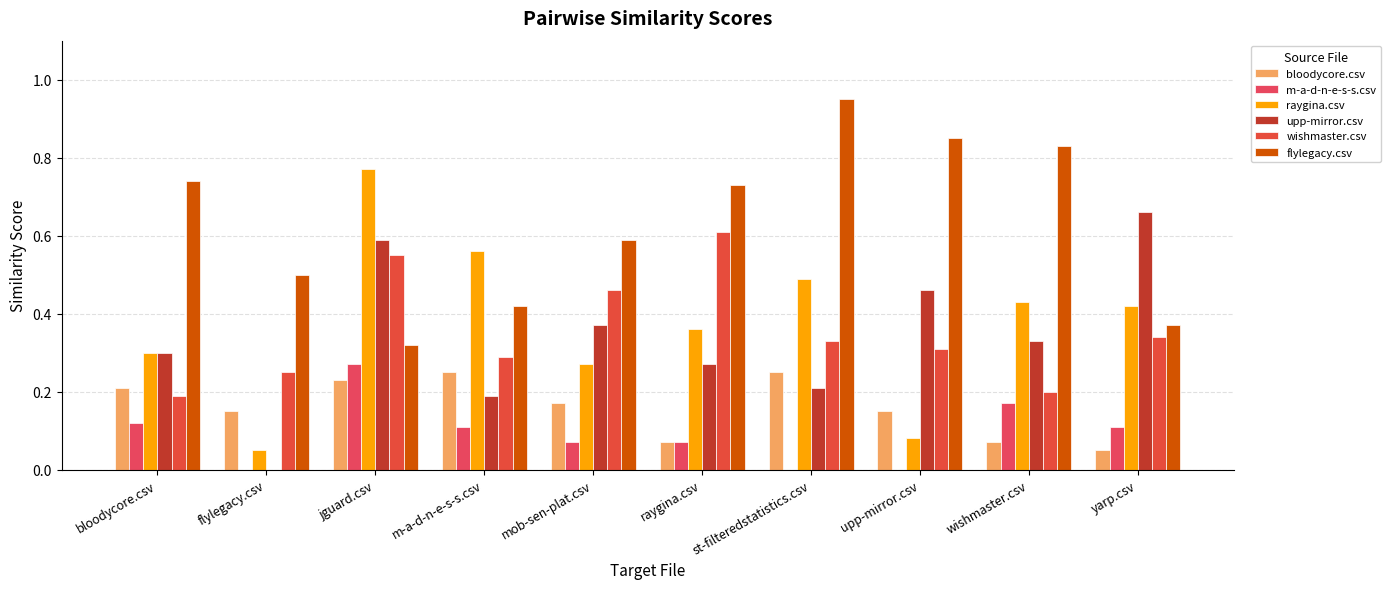

What is the difference between the maximum and minimum values in the raygina.csv series?

0.7